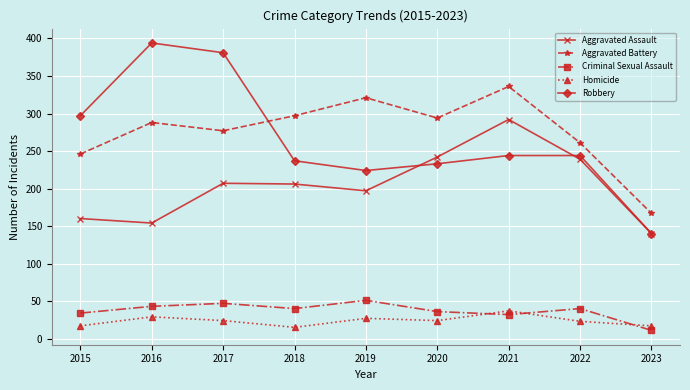

At which label does Aggravated Assault first exceed 206?

2017